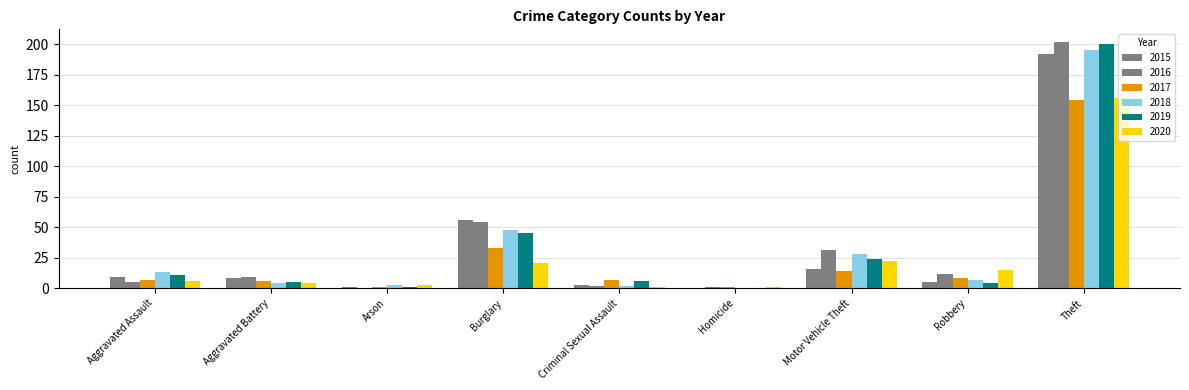

What is the total value across all series at Burglary?

257